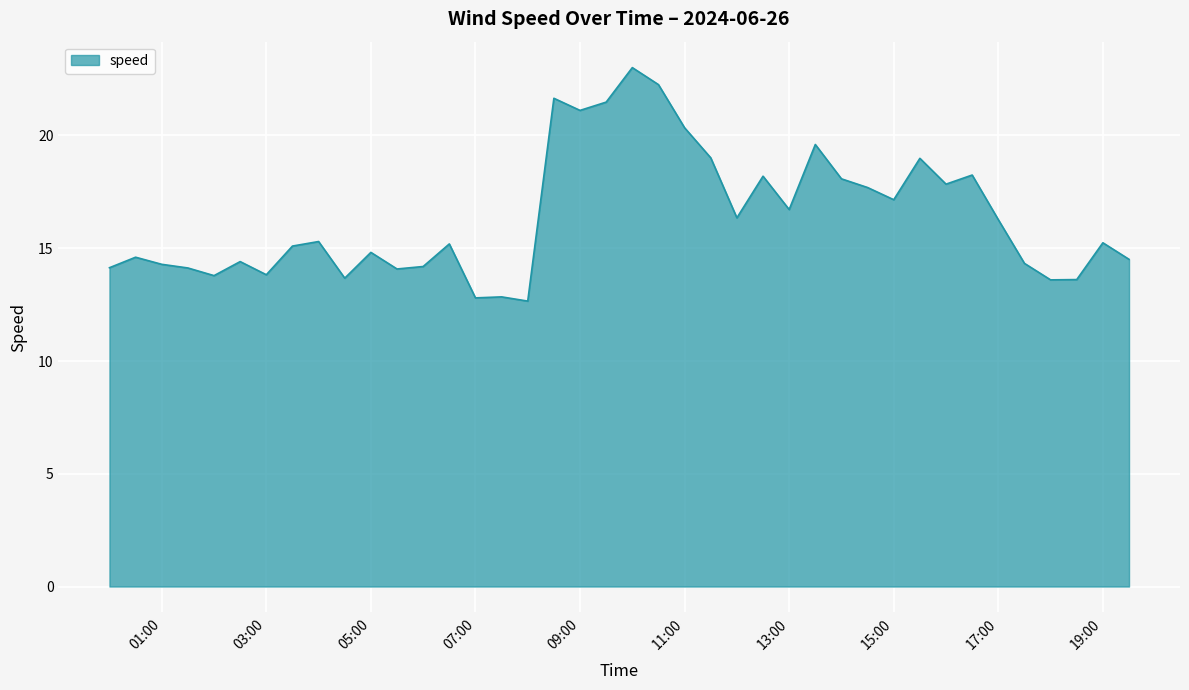

What is the difference between the maximum and minimum values?

10.4